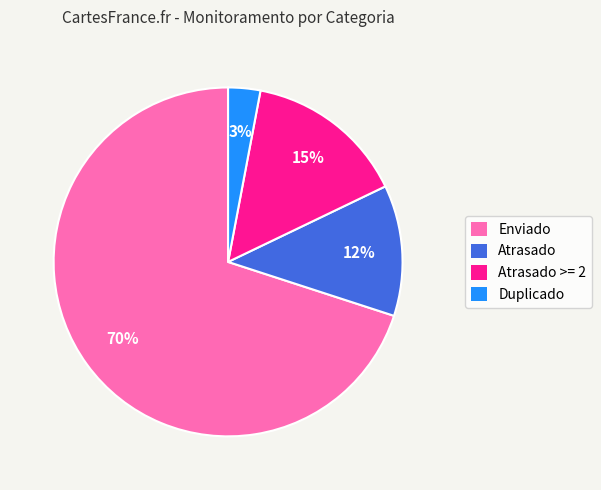

Is there any slice that represents more than half of the pie?

Yes